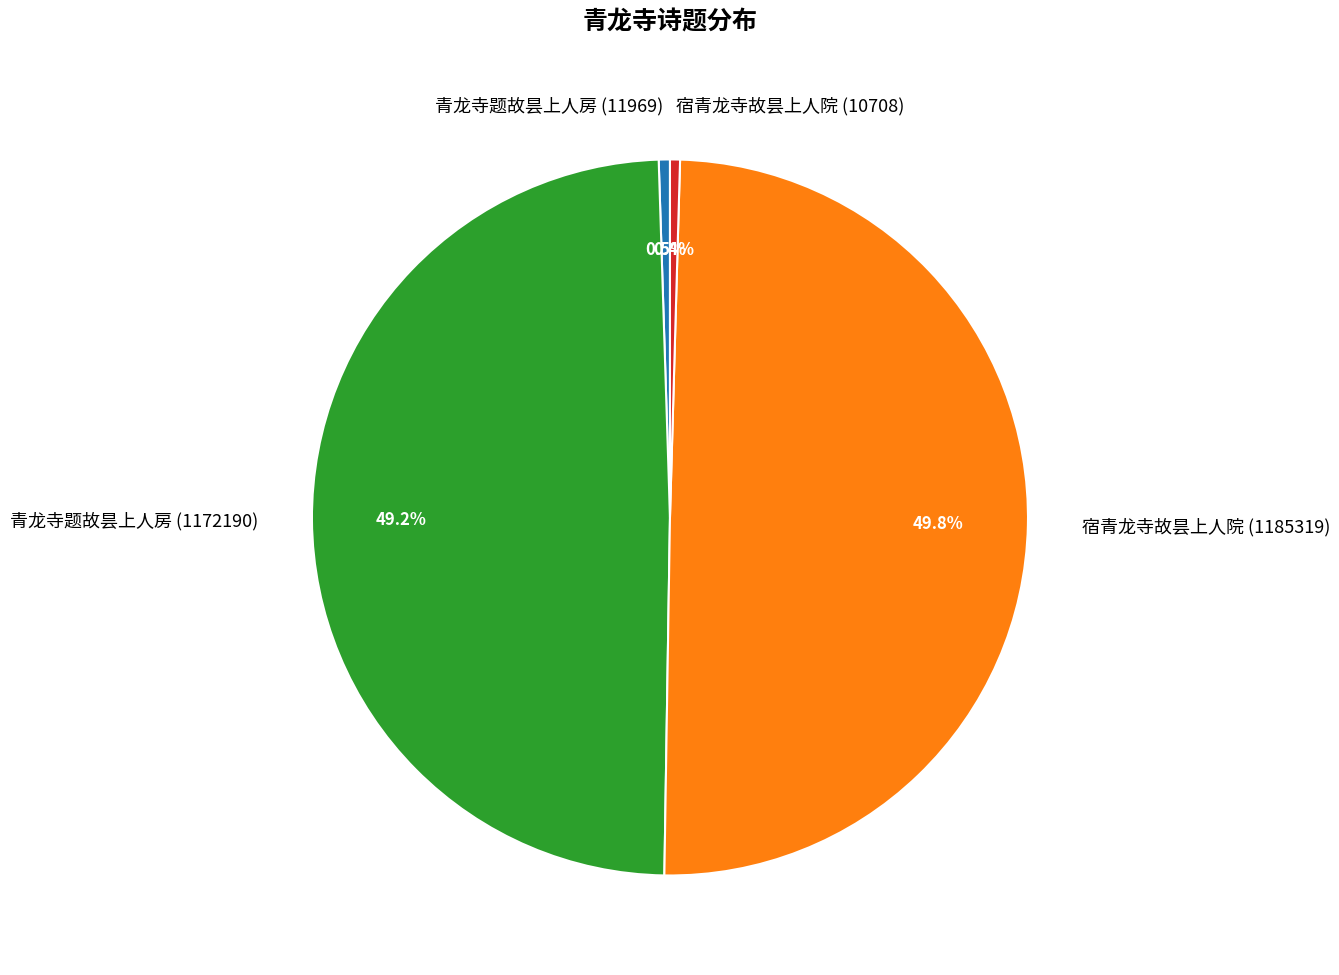

Which has a higher value, 青龙寺题故昙上人房 (11969) or 宿青龙寺故昙上人院 (1185319)?

宿青龙寺故昙上人院 (1185319)